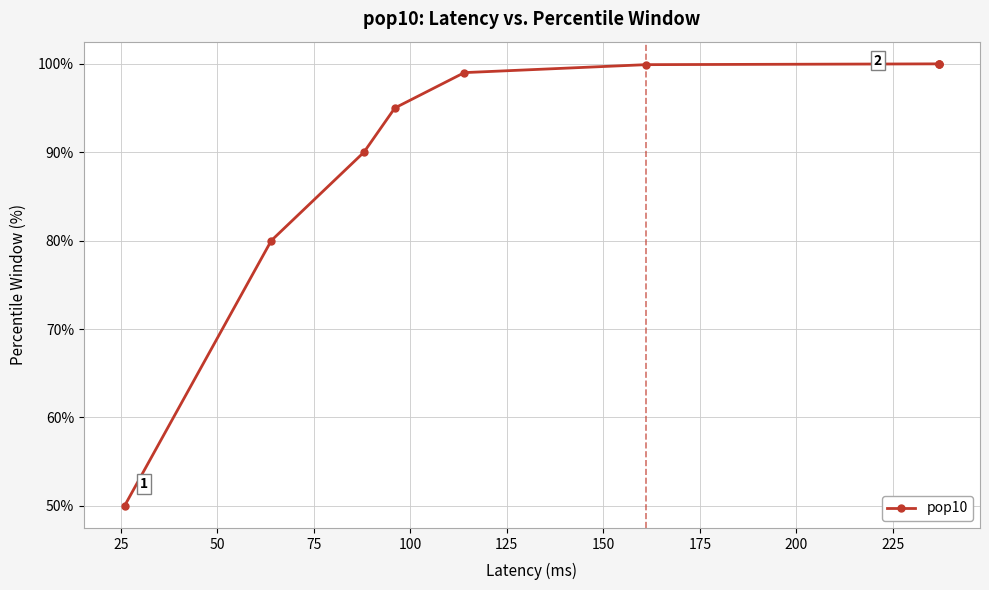

What is the value of the 8th point from the left?

100.0